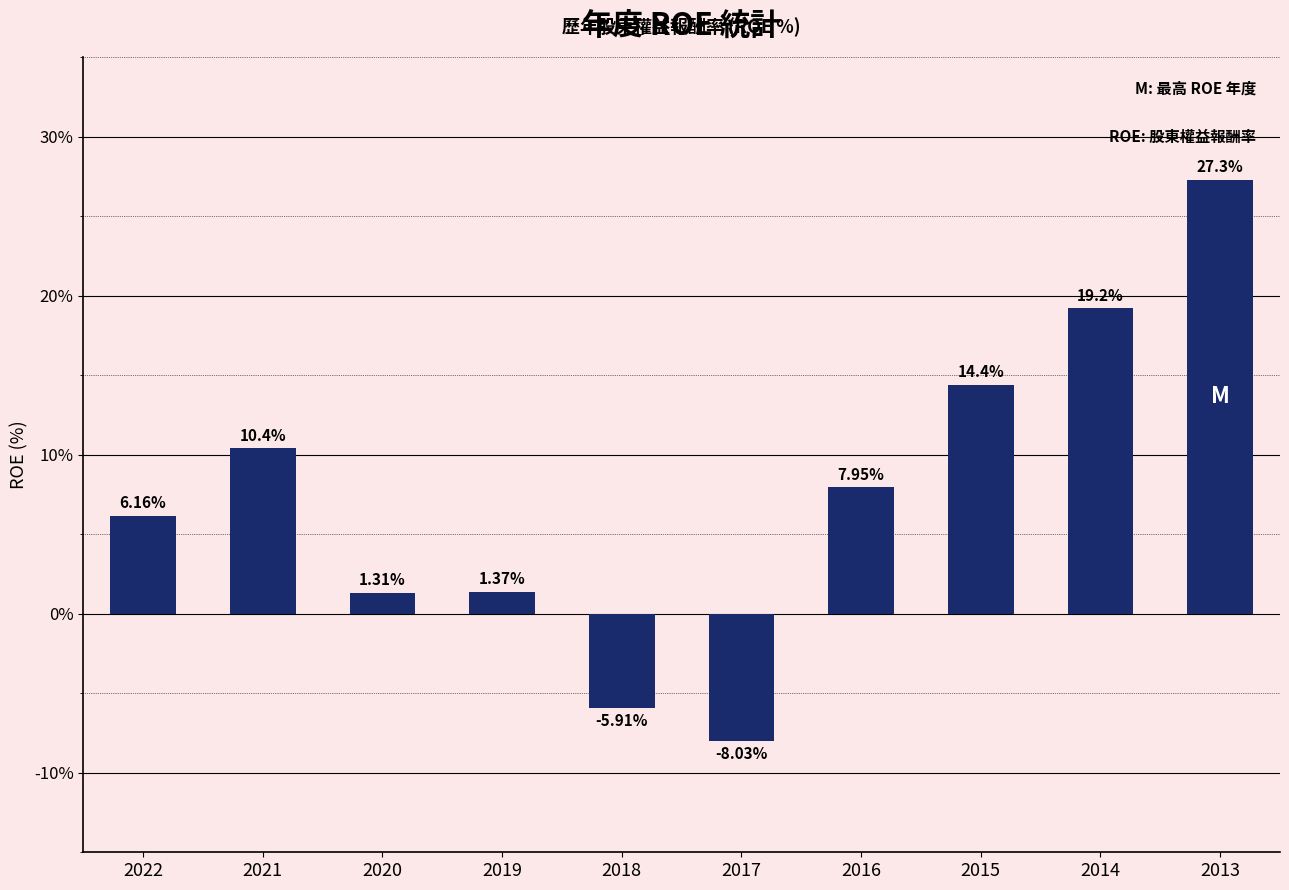

List the labels in order of value, smallest first.

2017, 2018, 2020, 2019, 2022, 2016, 2021, 2015, 2014, 2013